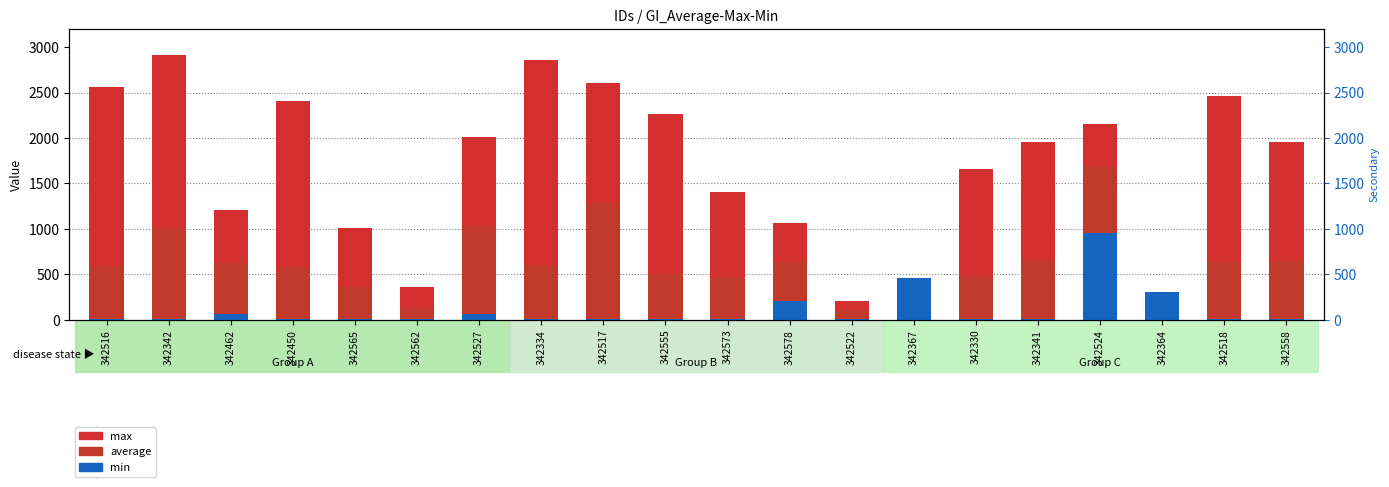

Between 342555 and 342522, which is larger?

342555